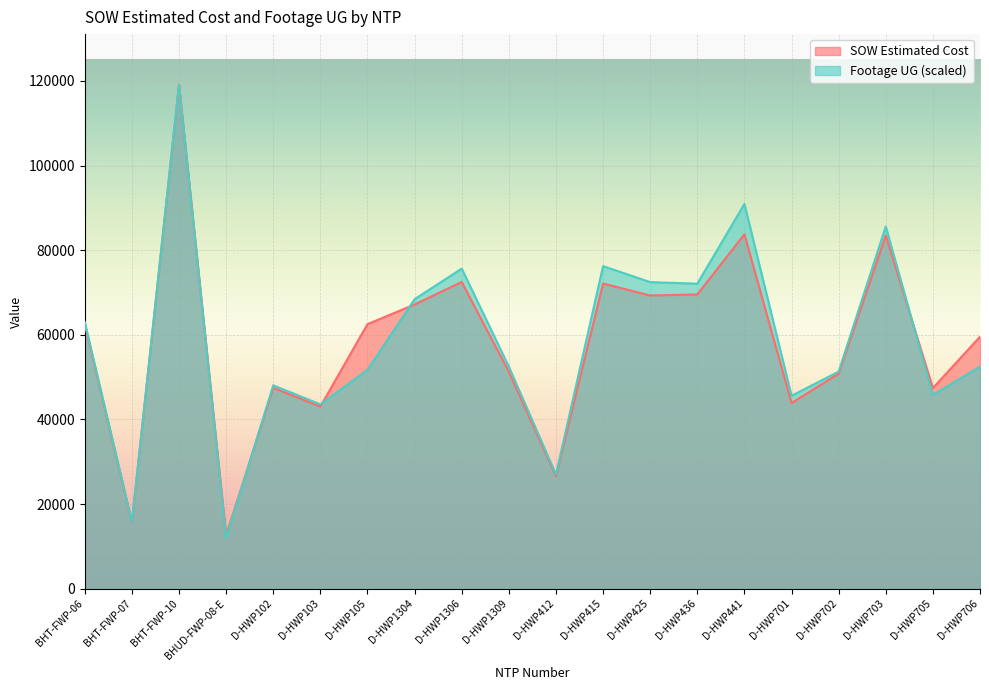

Which series changed the most between BHT-FWP-07 and D-HWP1309?

Footage UG (scaled)